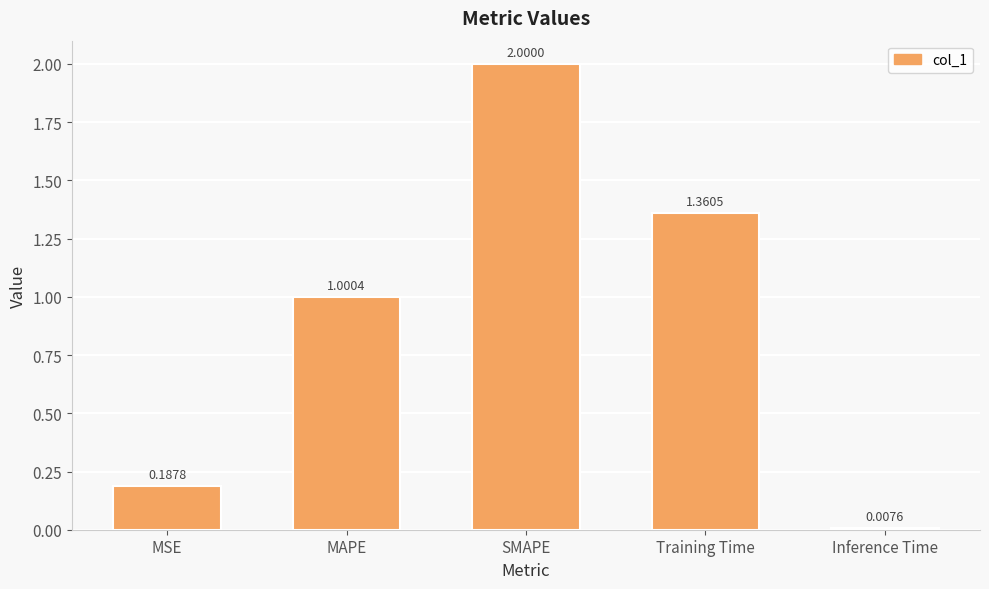

What is the ratio of the value at MAPE to the value at Training Time?

0.7